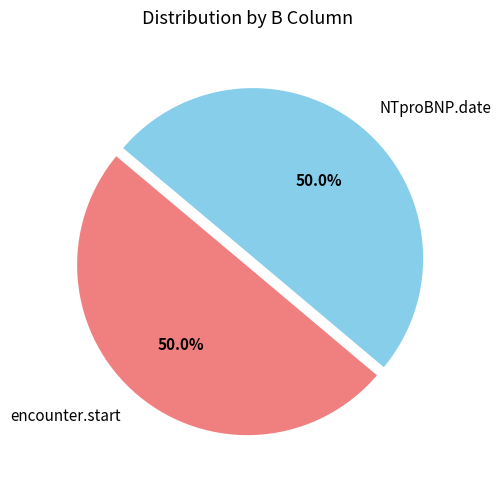

What percentage is NOT represented by NTproBNP.date?

50.0%